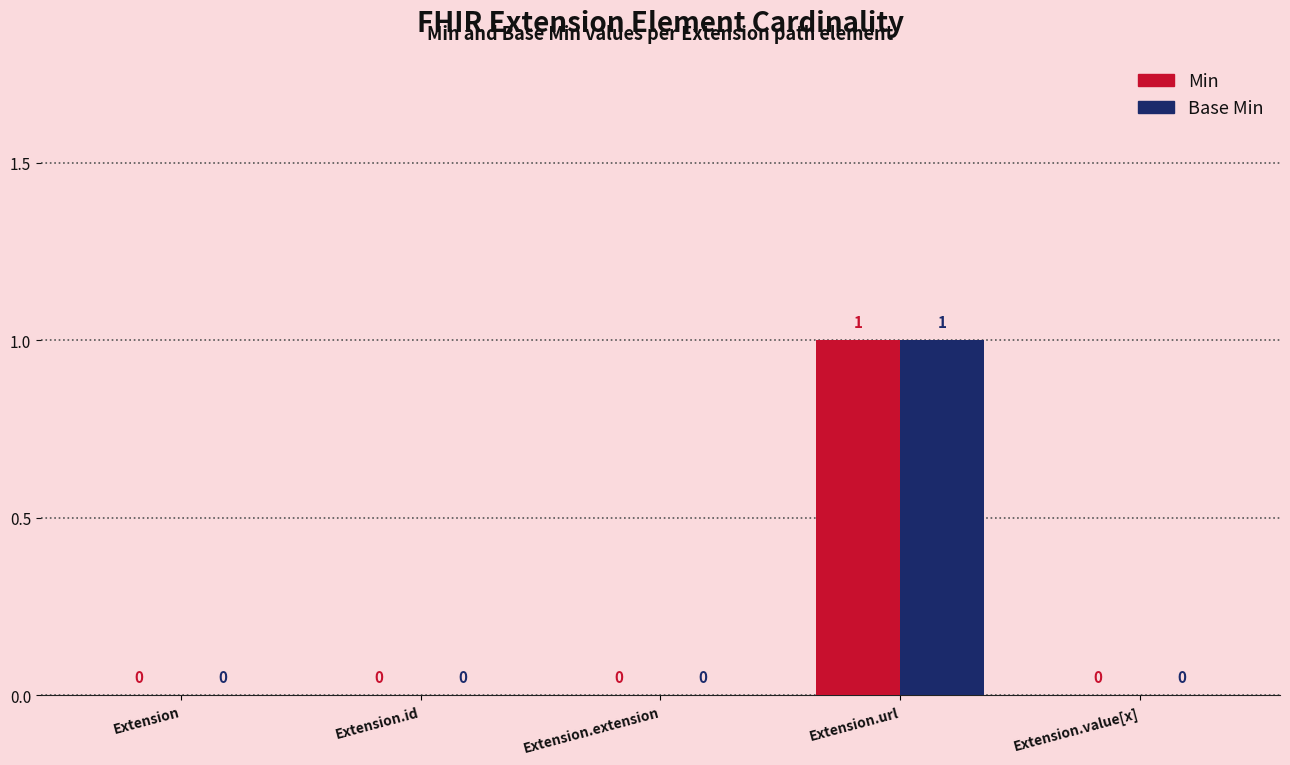

Reading right to left, transcribe all the data shown in this chart.

Min: Extension.value[x]=0	Extension.url=1	Extension.extension=0	Extension.id=0	Extension=0
Base Min: Extension.value[x]=0	Extension.url=1	Extension.extension=0	Extension.id=0	Extension=0